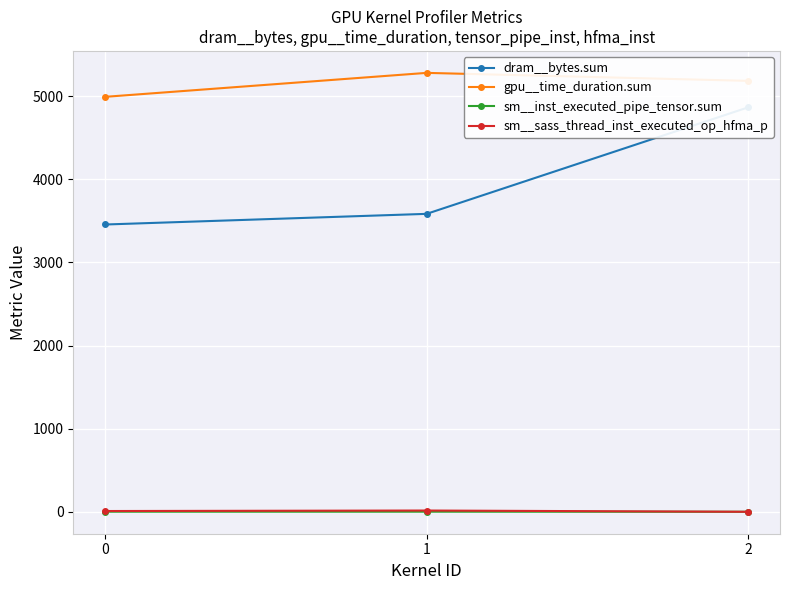

Reading left to right, what are all the values shown in this chart?

dram__bytes.sum: 0=3456	1=3584	2=4864
gpu__time_duration.sum: 0=4992	1=5280	2=5184
sm__inst_executed_pipe_tensor.sum: 0=1	1=1	2=0
sm__sass_thread_inst_executed_op_hfma_p: 0=9	1=15	2=0